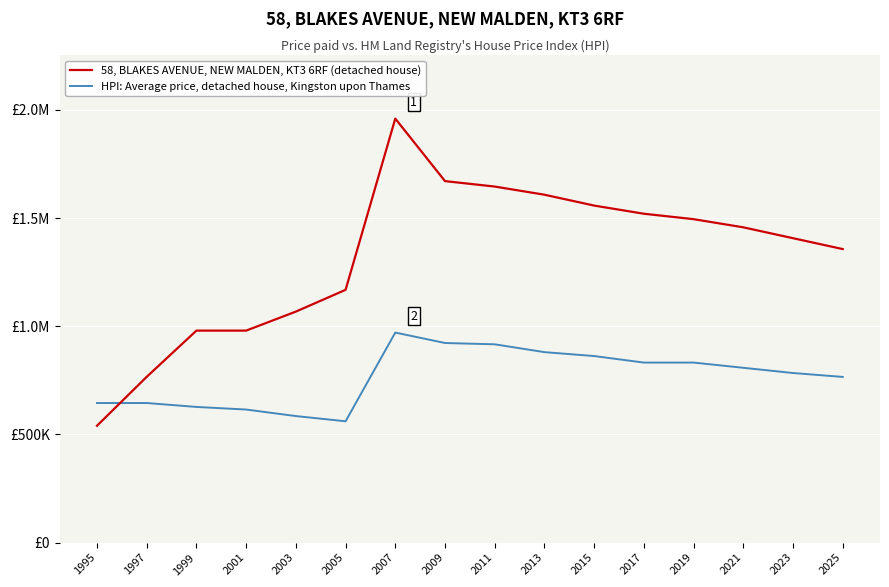

Which series changed the most between 1997 and 2021?

58, BLAKES AVENUE, NEW MALDEN, KT3 6RF (detached house)